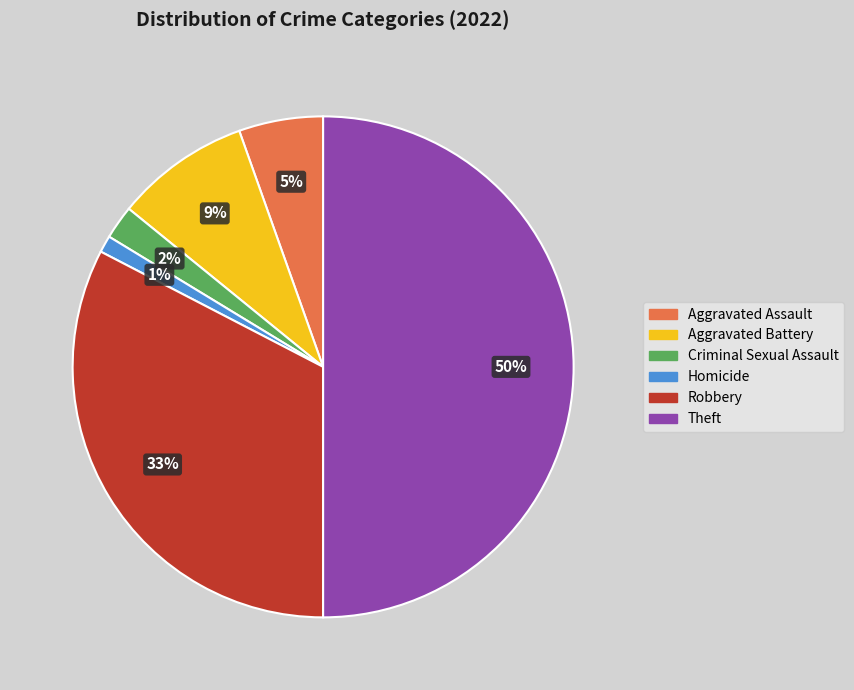

Does Criminal Sexual Assault account for over 50% of the chart?

No